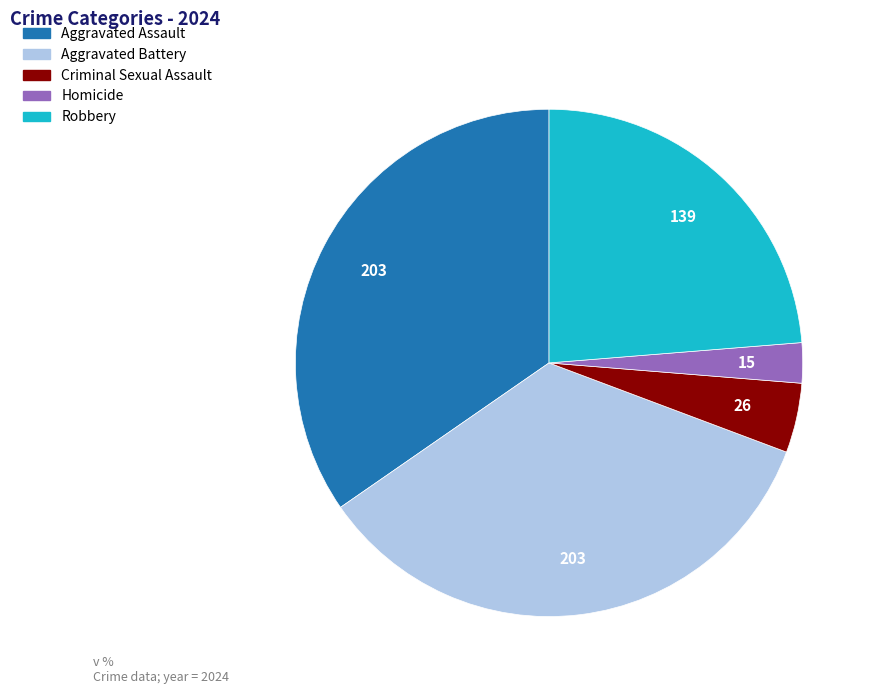

Is the sum of Homicide and Aggravated Assault greater than half?

No